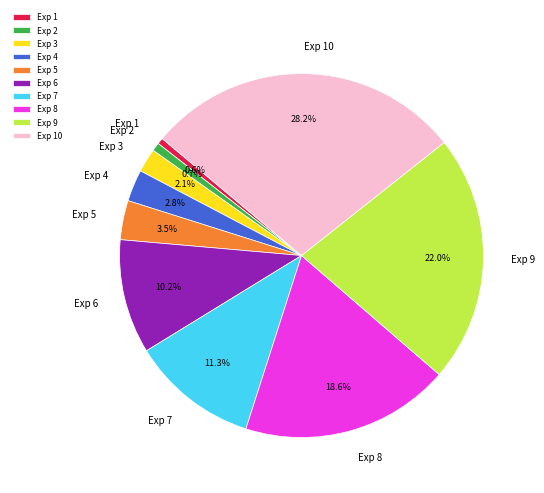

How many segments does this pie chart have?

10